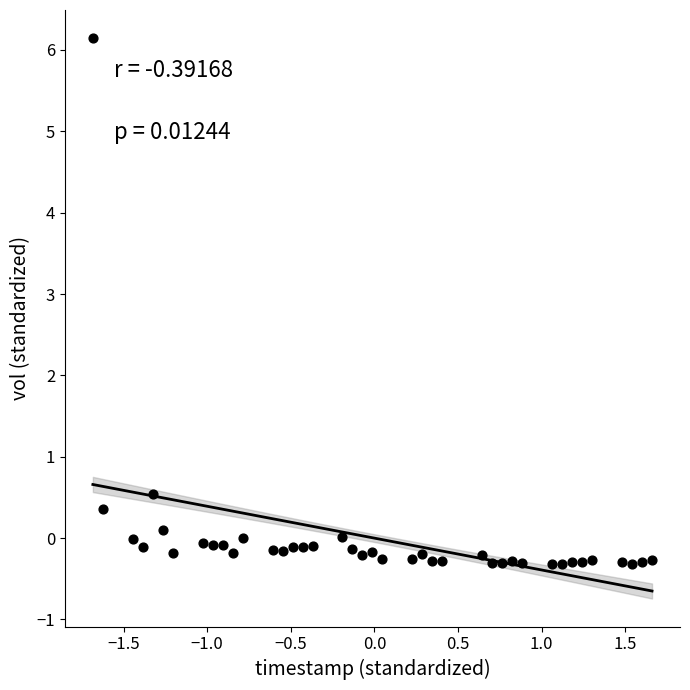

What is the range of X values (max minus min)?

3.3